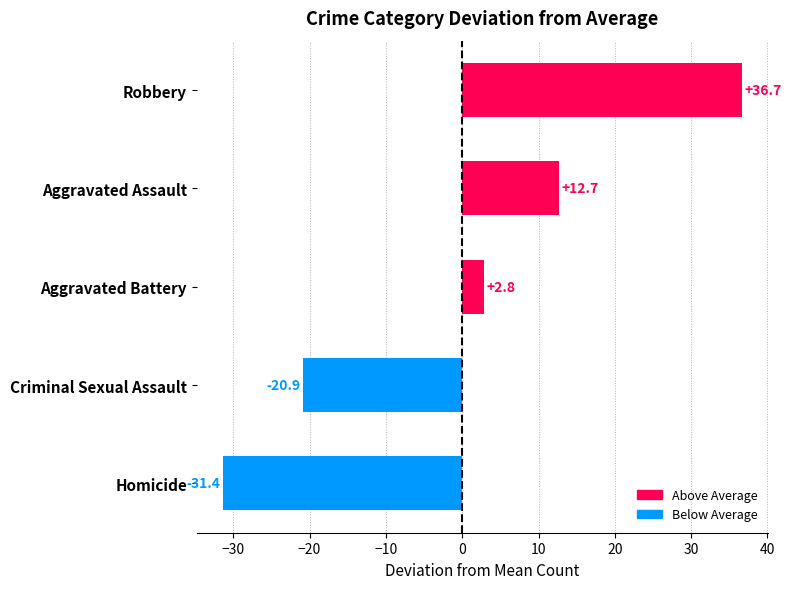

Reading bottom to top, list all the values displayed in this chart.

Homicide=-31.4	Criminal Sexual Assault=-20.9	Aggravated Battery=2.8	Aggravated Assault=12.7	Robbery=36.7